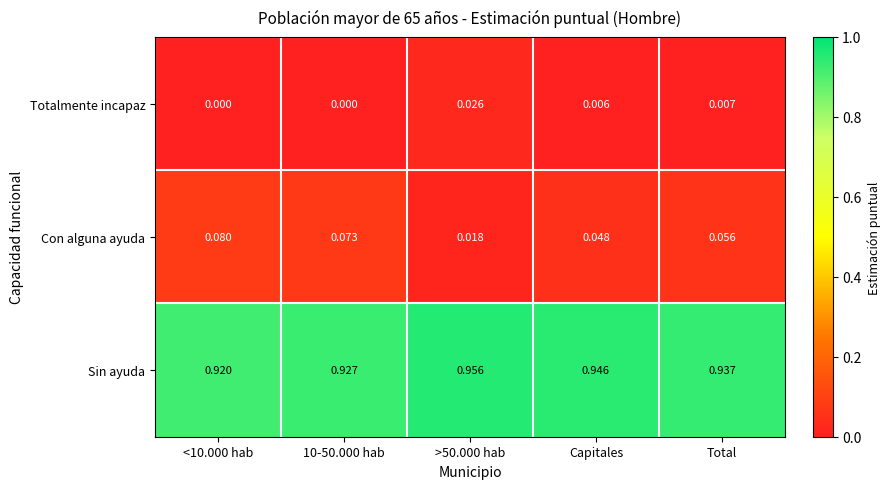

Is the value of Totalmente incapaz at 10-50.000 hab greater than the value of Sin ayuda at <10.000 hab?

No